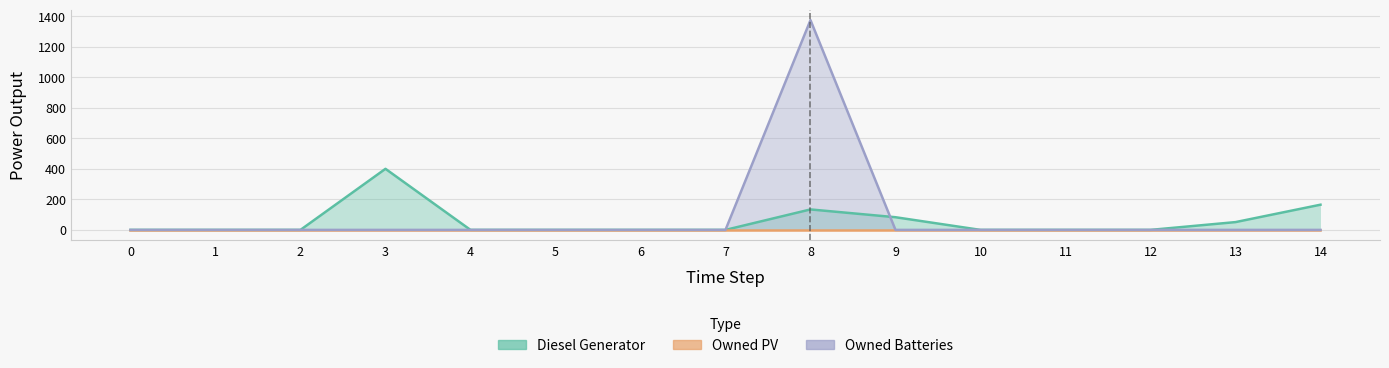

Rank the categories by Owned Batteries value from lowest to highest.

0, 1, 2, 3, 4, 5, 6, 7, 9, 10, 11, 12, 13, 14, 8